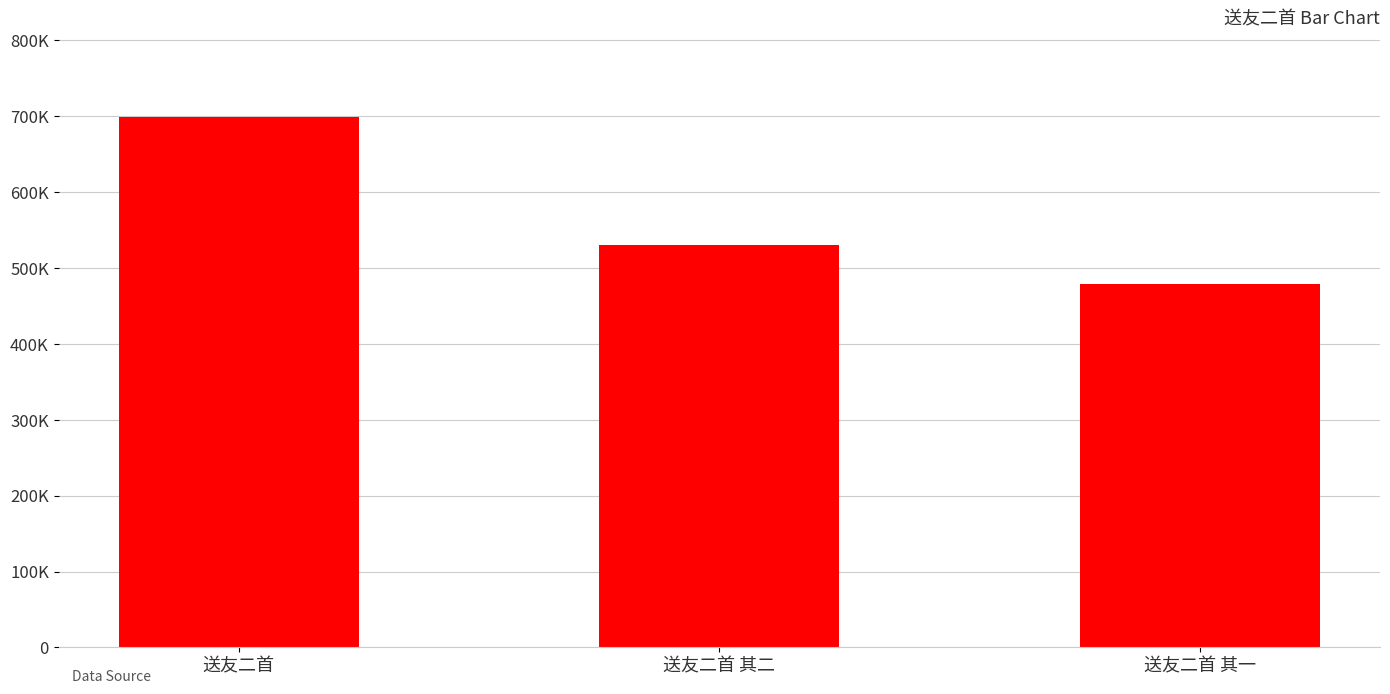

List the labels in order of value, largest first.

送友二首, 送友二首 其二, 送友二首 其一